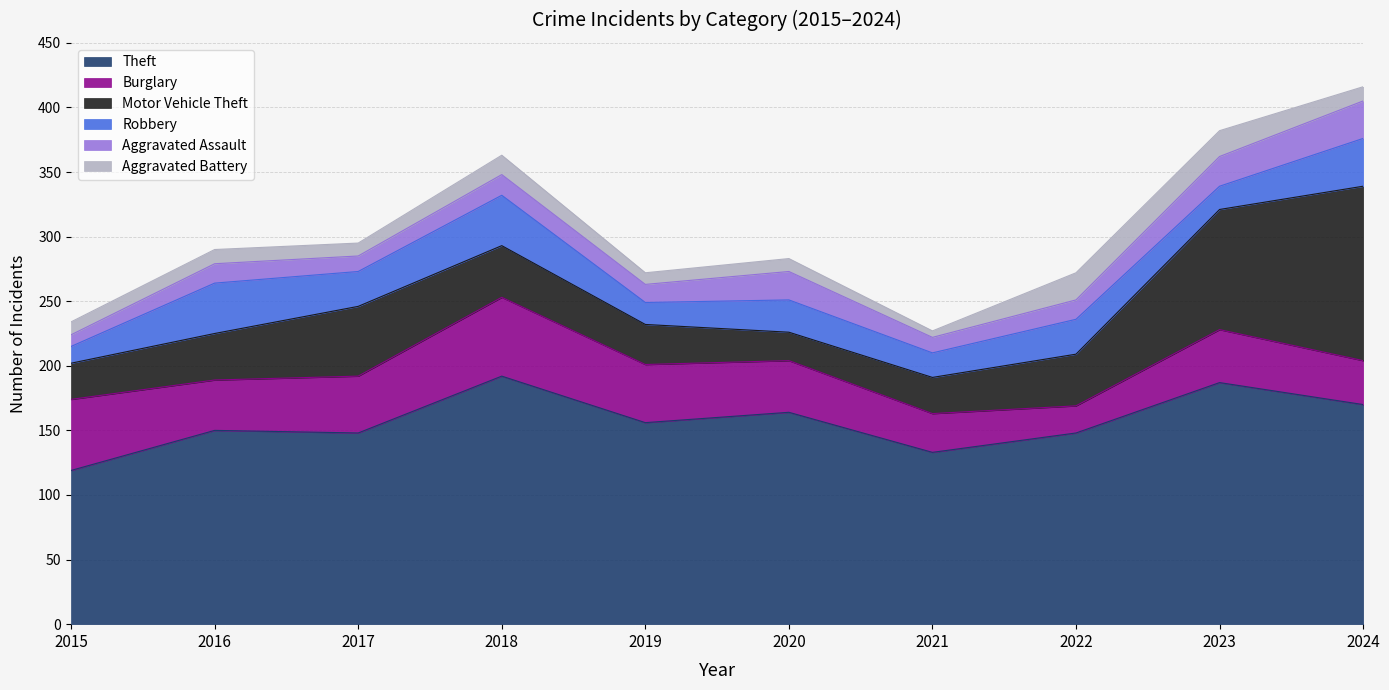

At 2023, list the series in order from smallest to largest.

Robbery, Aggravated Battery, Aggravated Assault, Burglary, Motor Vehicle Theft, Theft